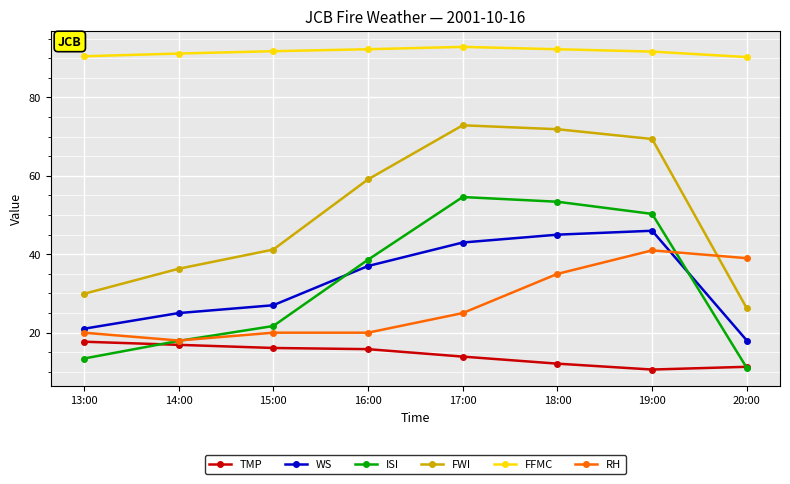

Which series has the largest range (max minus min)?

FWI